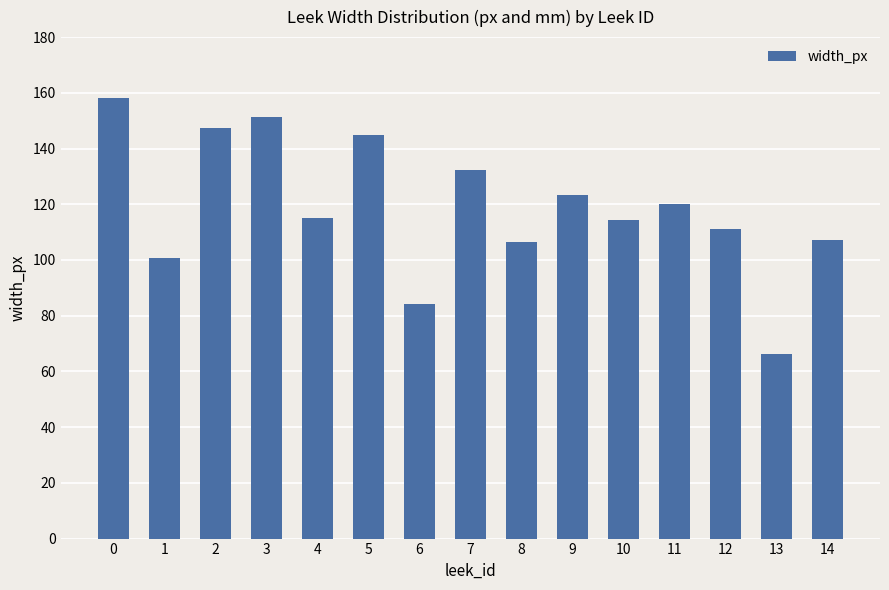

True or false: the data shows 100.8 at 1.

True